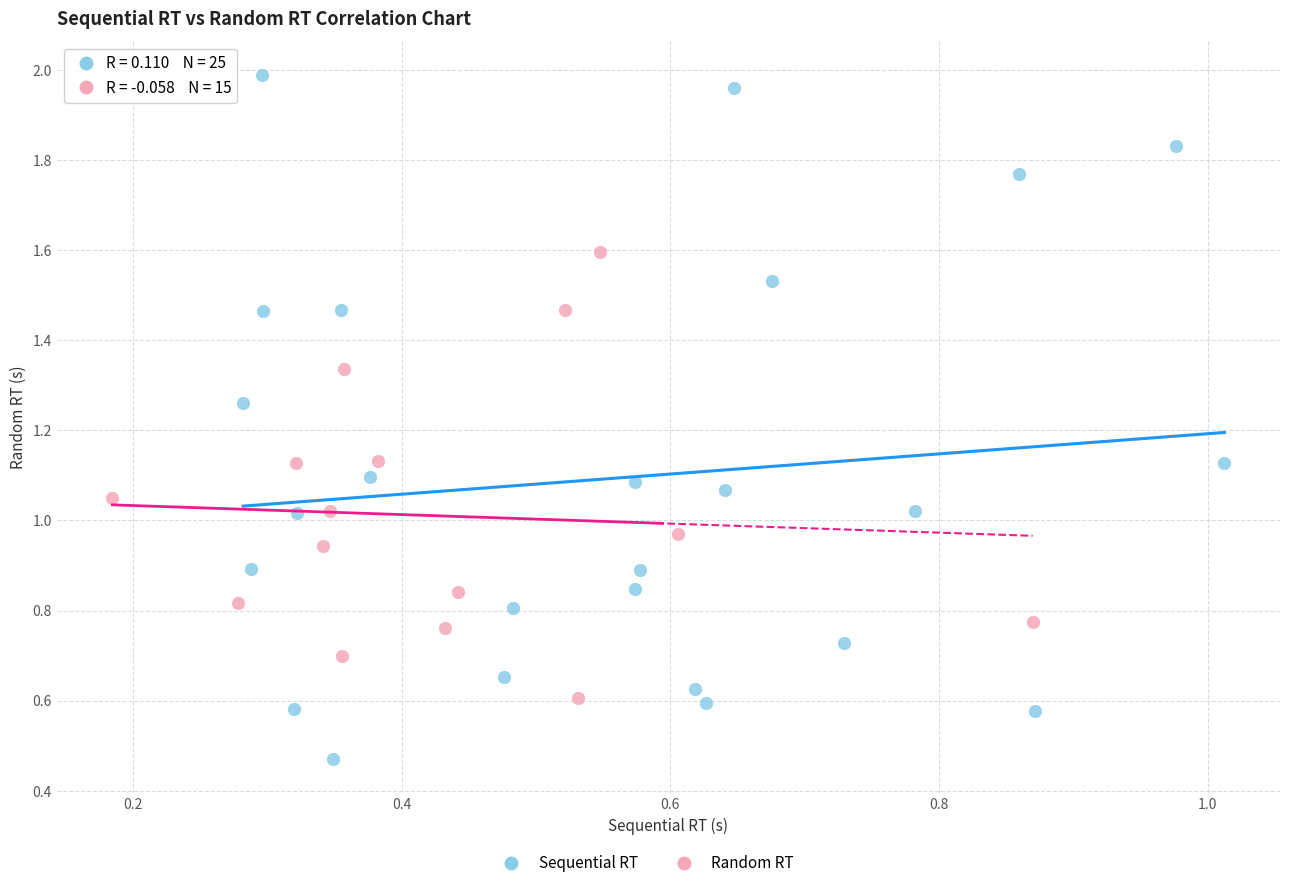

Which series contains the lowest Y value?

Sequential RT